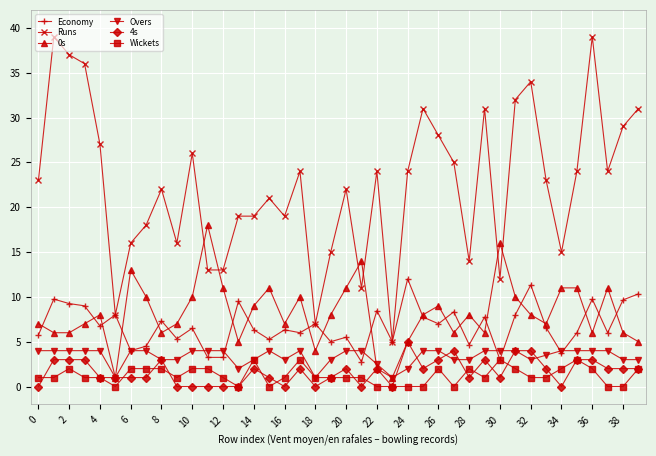

True or false: Runs and 4s cross at least once.

False